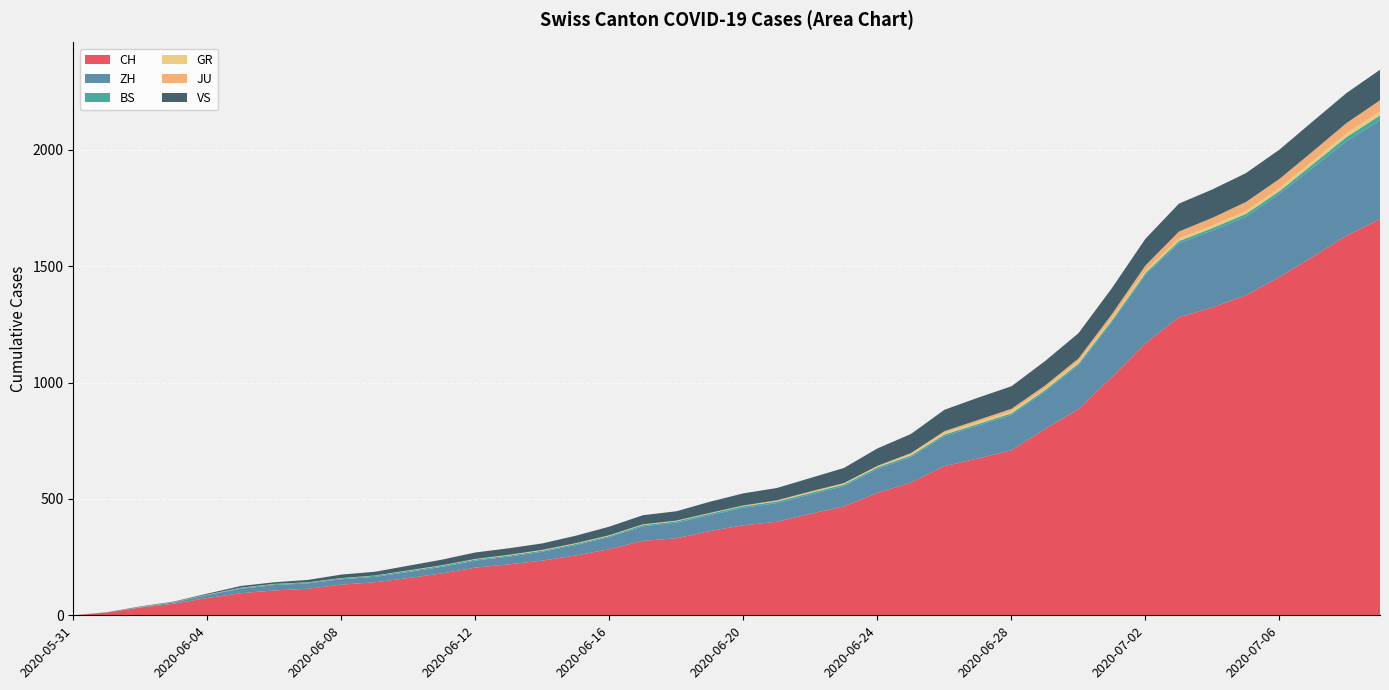

Reading left to right, transcribe all the data shown in this chart.

CH: 0	12	33	50	74	95	107	114	132	142	160	180	205	219	235	257	284	320	331	362	387	402	436	468	526	570	641	674	709	800	886	1024	1169	1281	1323	1375	1454	1541	1631	1702
ZH: 0	0	2	5	13	19	23	23	23	23	26	28	30	33	38	45	52	62	67	68	75	80	83	87	103	110	129	141	152	161	189	237	294	317	330	338	357	383	406	425
BS: 0	0	0	1	1	4	4	4	4	5	5	5	5	5	5	5	5	6	6	7	7	7	7	7	7	7	7	7	7	7	7	7	8	10	11	12	12	15	18	21
GR: 0	0	1	1	1	1	1	1	1	1	2	2	2	2	2	2	2	2	2	2	2	2	3	3	3	5	8	8	8	8	9	9	10	11	11	12	13	14	16	18
JU: 0	0	0	0	0	0	0	0	0	0	0	0	0	1	1	1	1	1	1	1	1	3	3	3	3	5	6	9	11	11	12	17	22	30	33	39	39	41	44	47
VS: 0	1	2	2	4	7	7	10	15	16	20	24	28	28	28	32	37	39	40	48	52	53	58	65	75	82	92	96	97	105	109	112	115	120	122	124	126	129	129	131